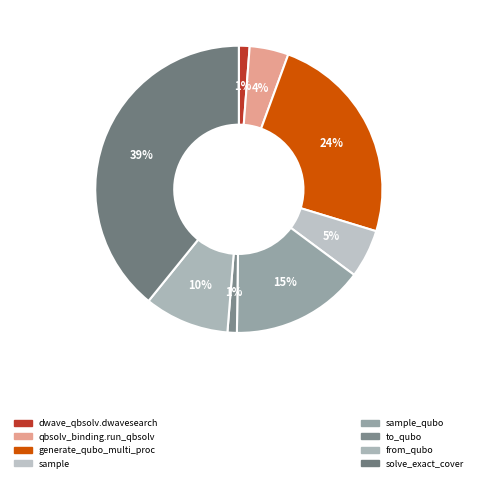

To the nearest percent, what is the average slice percentage?

12%